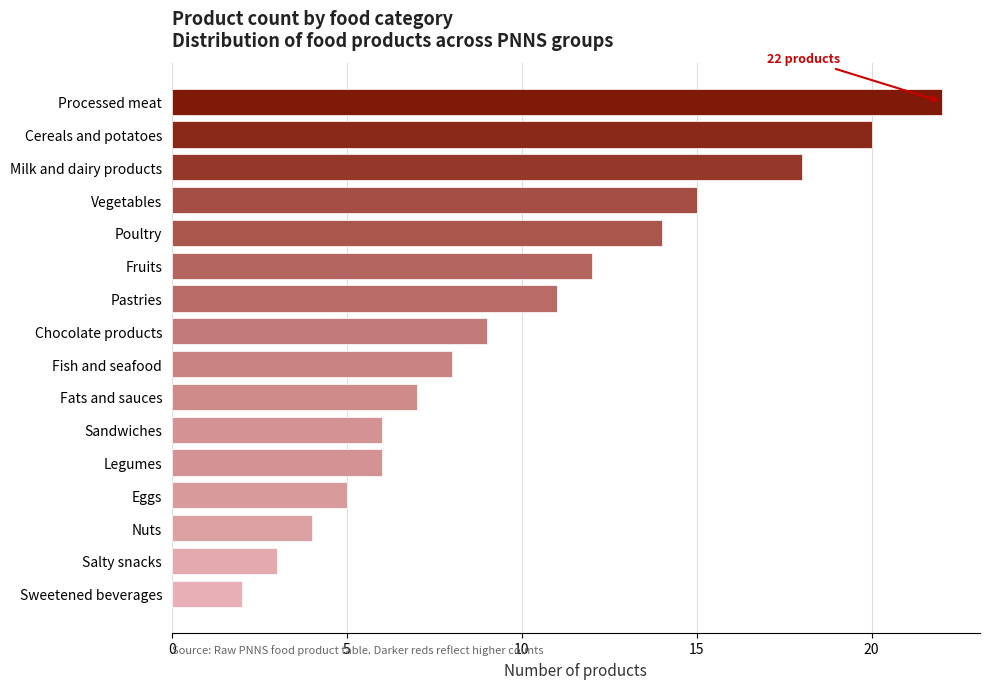

Reading bottom to top, transcribe all the data shown in this chart.

2	3	4	5	6	6	7	8	9	11	12	14	15	18	20	22